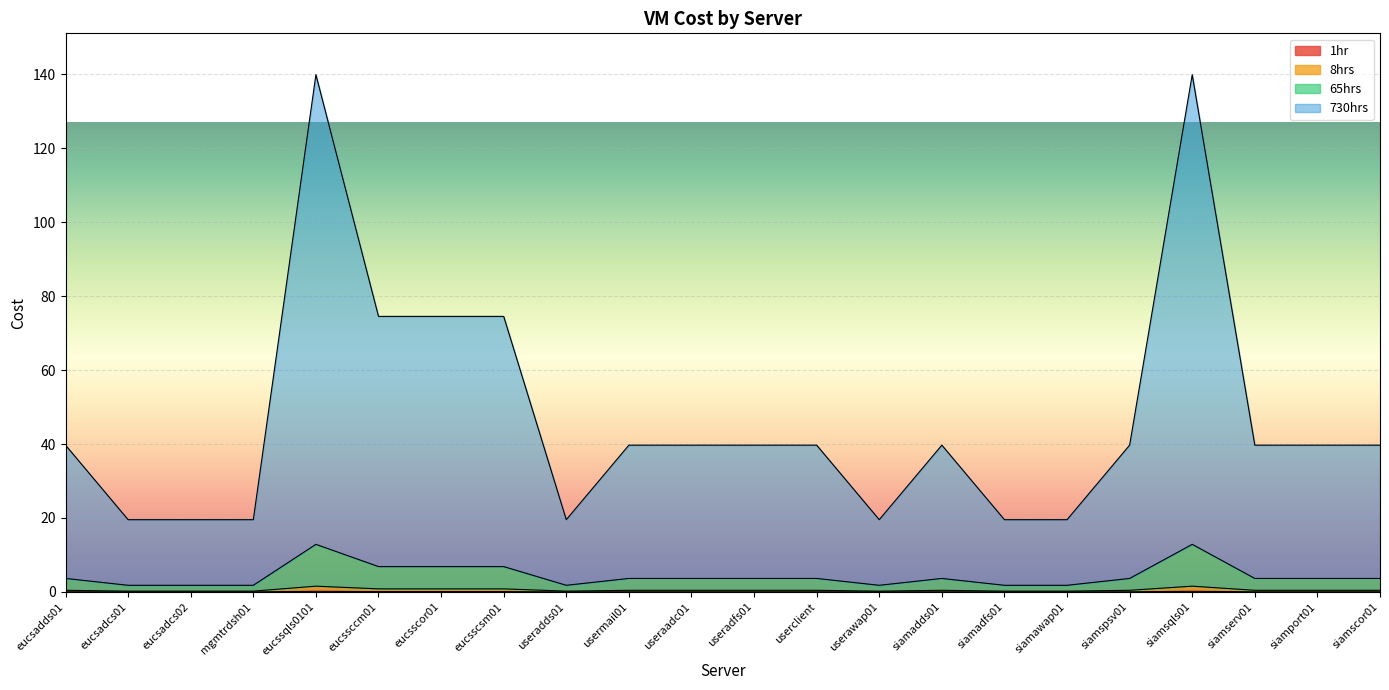

Rank the series by their maximum value, from highest to lowest.

730hrs, 65hrs, 8hrs, 1hr